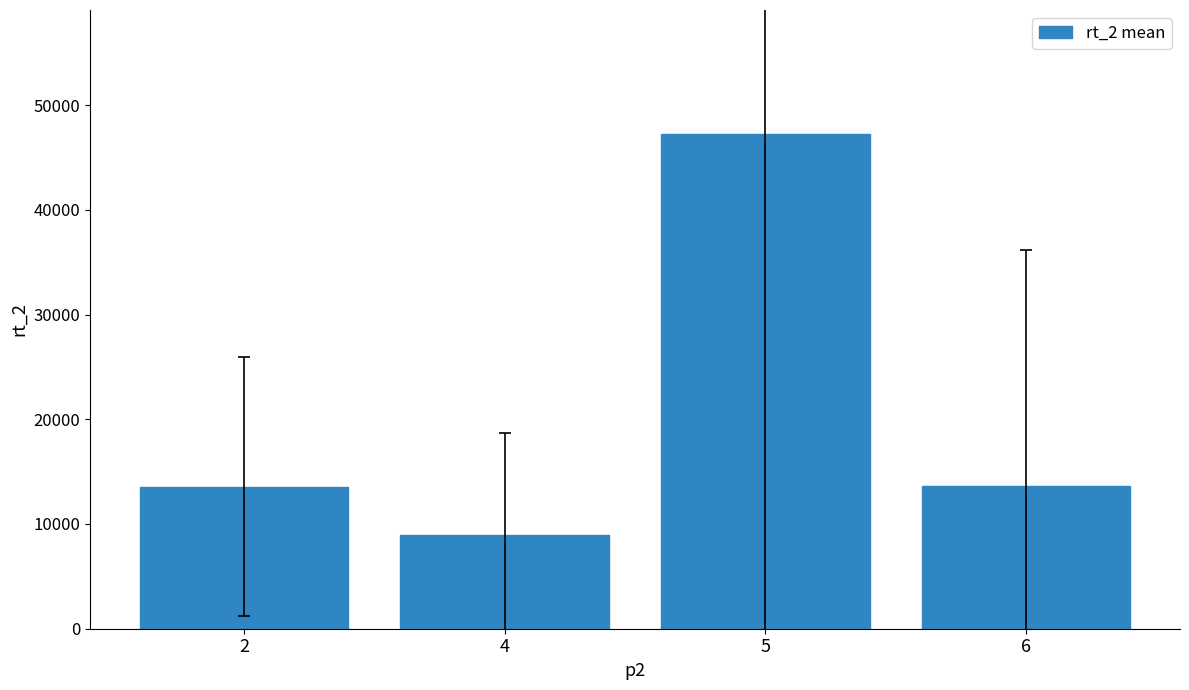

Which label corresponds to the smallest value in the chart?

4